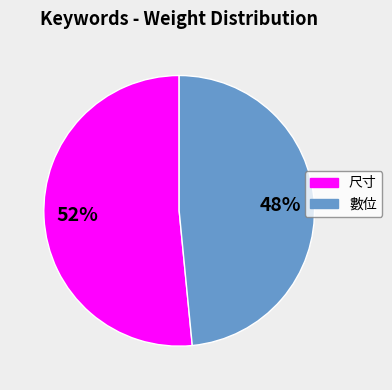

Is there any slice that represents more than half of the pie?

Yes